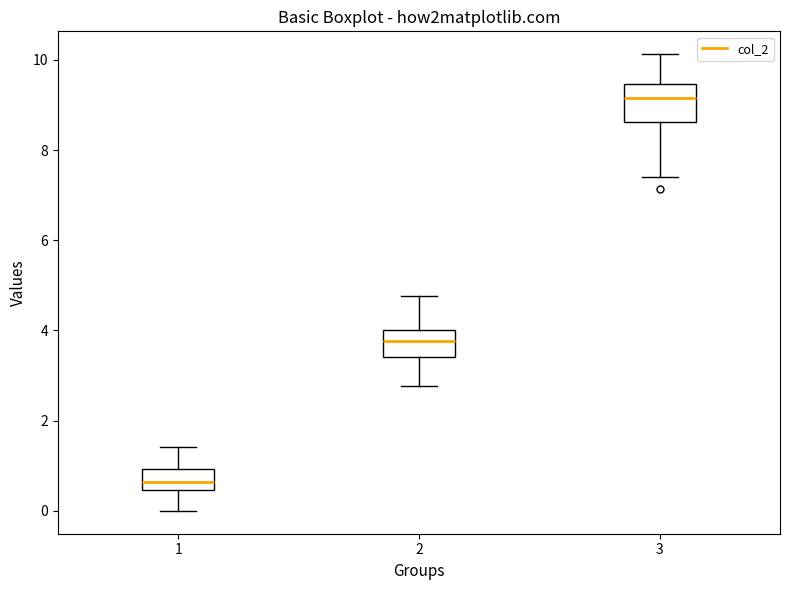

Which box is the tallest, from its lower edge to its upper edge?

3